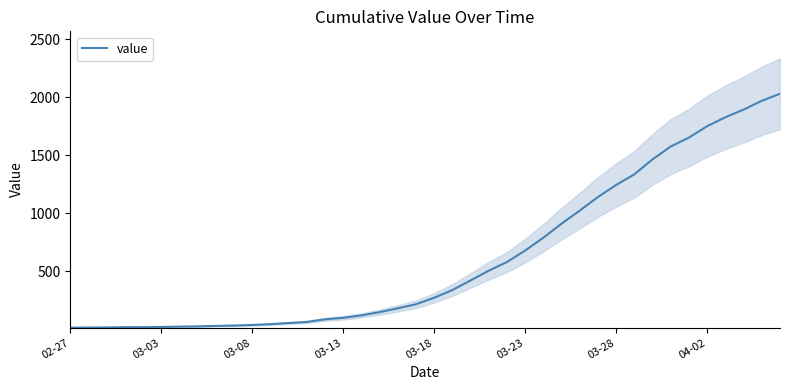

Which label corresponds to the smallest value in the chart?

02-27